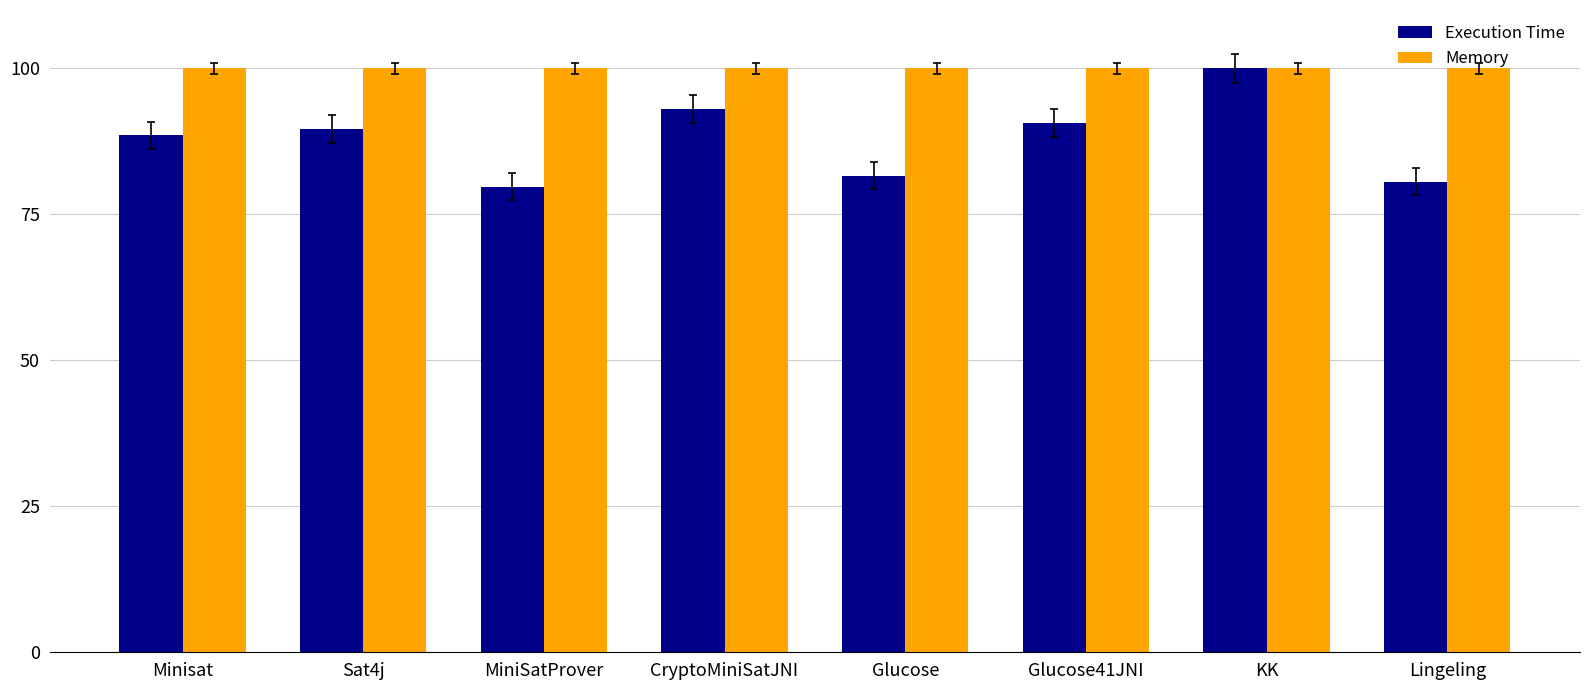

What is the label of the 1st bar from the left?

Minisat